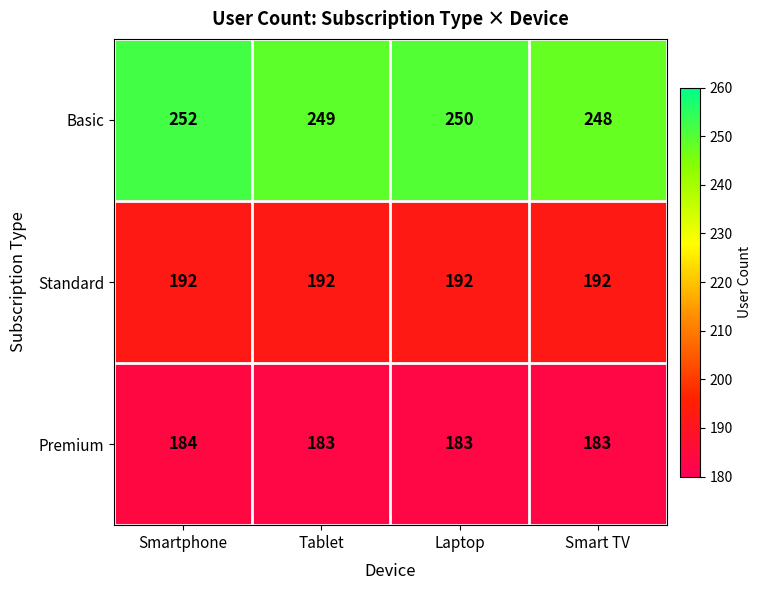

Count the Basic values in the range 249 to 252.

3